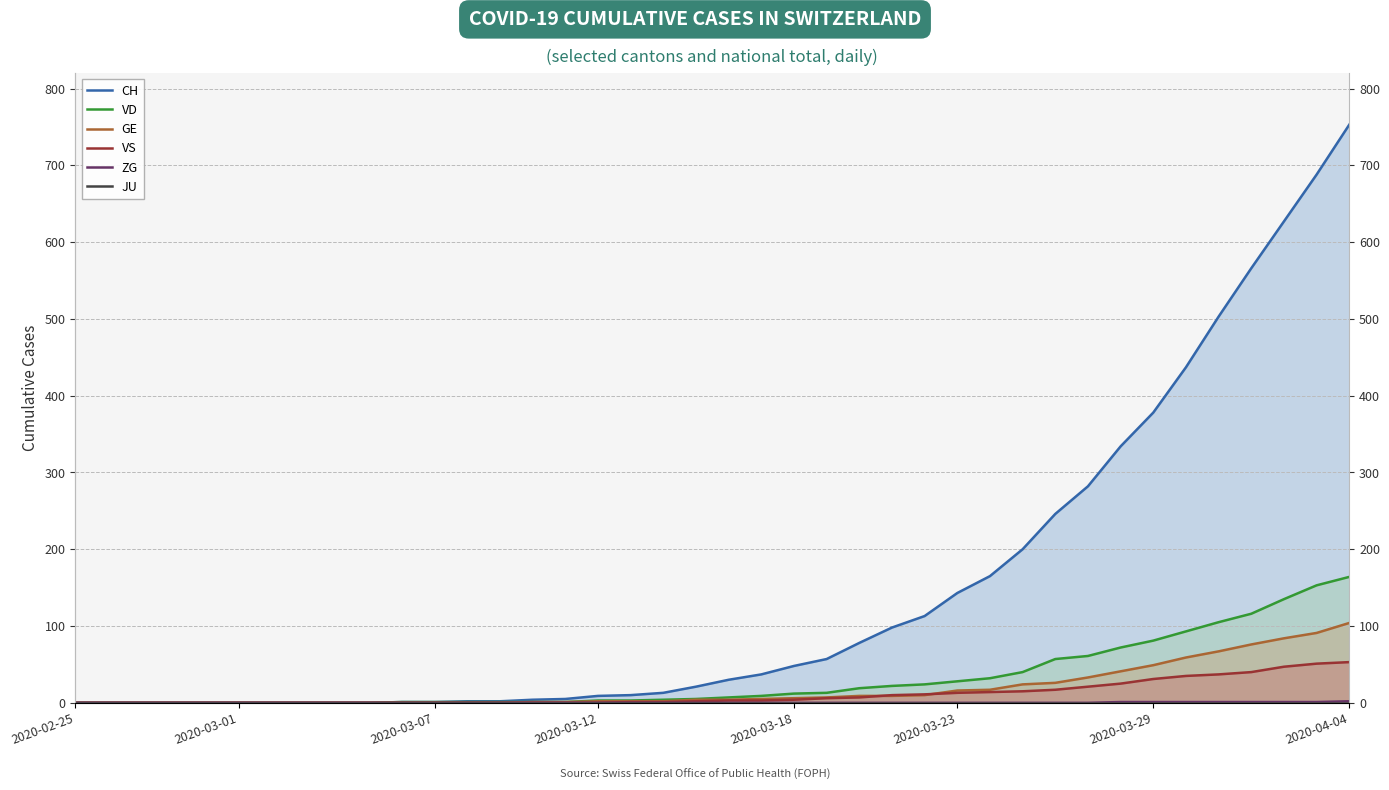

How many positive values does the CH series have?

30